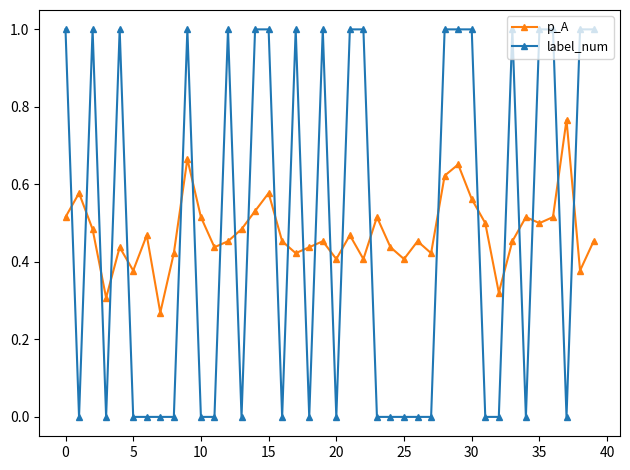

Which series has the widest spread of values?

label_num